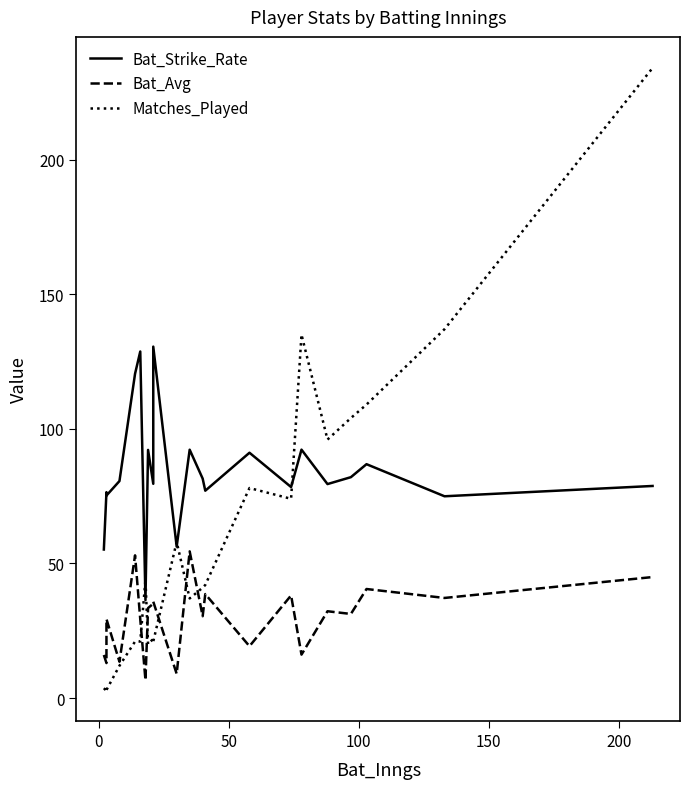

Which series has the largest range (max minus min)?

Matches_Played